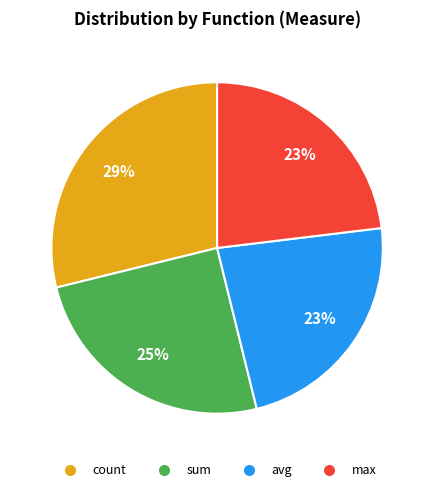

To the nearest percent, what is the difference between the largest and smallest slice percentages?

6%